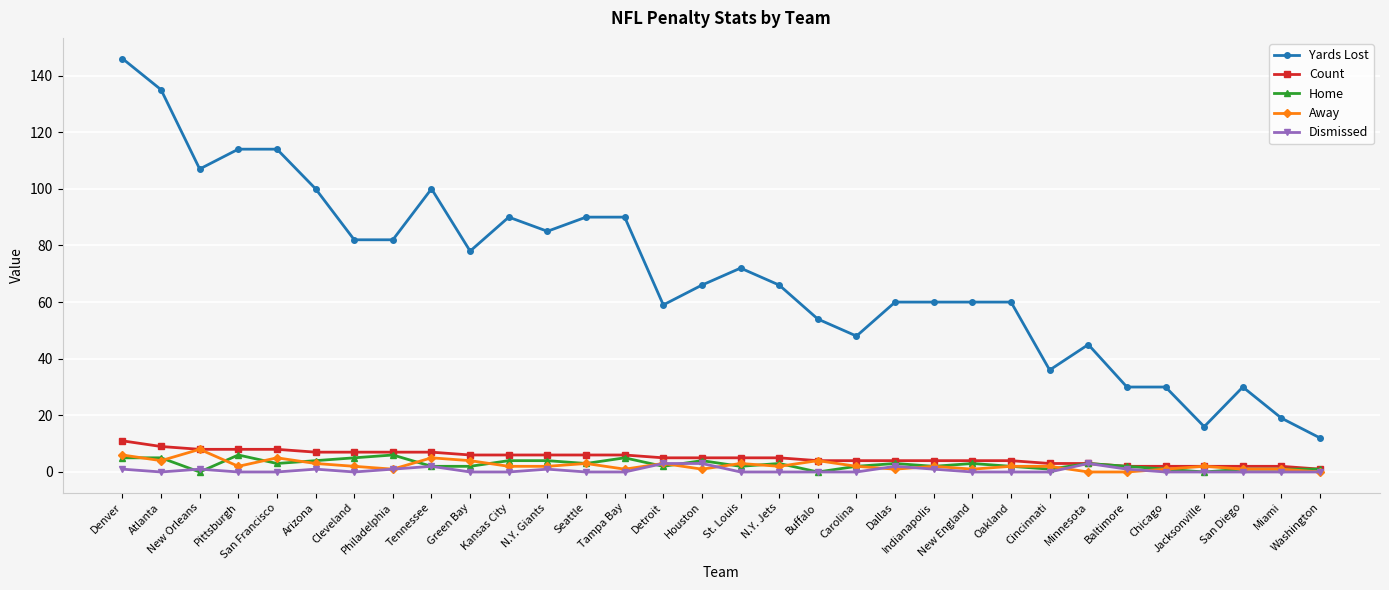

True or false: Dismissed has a value of 0 at Kansas City.

True